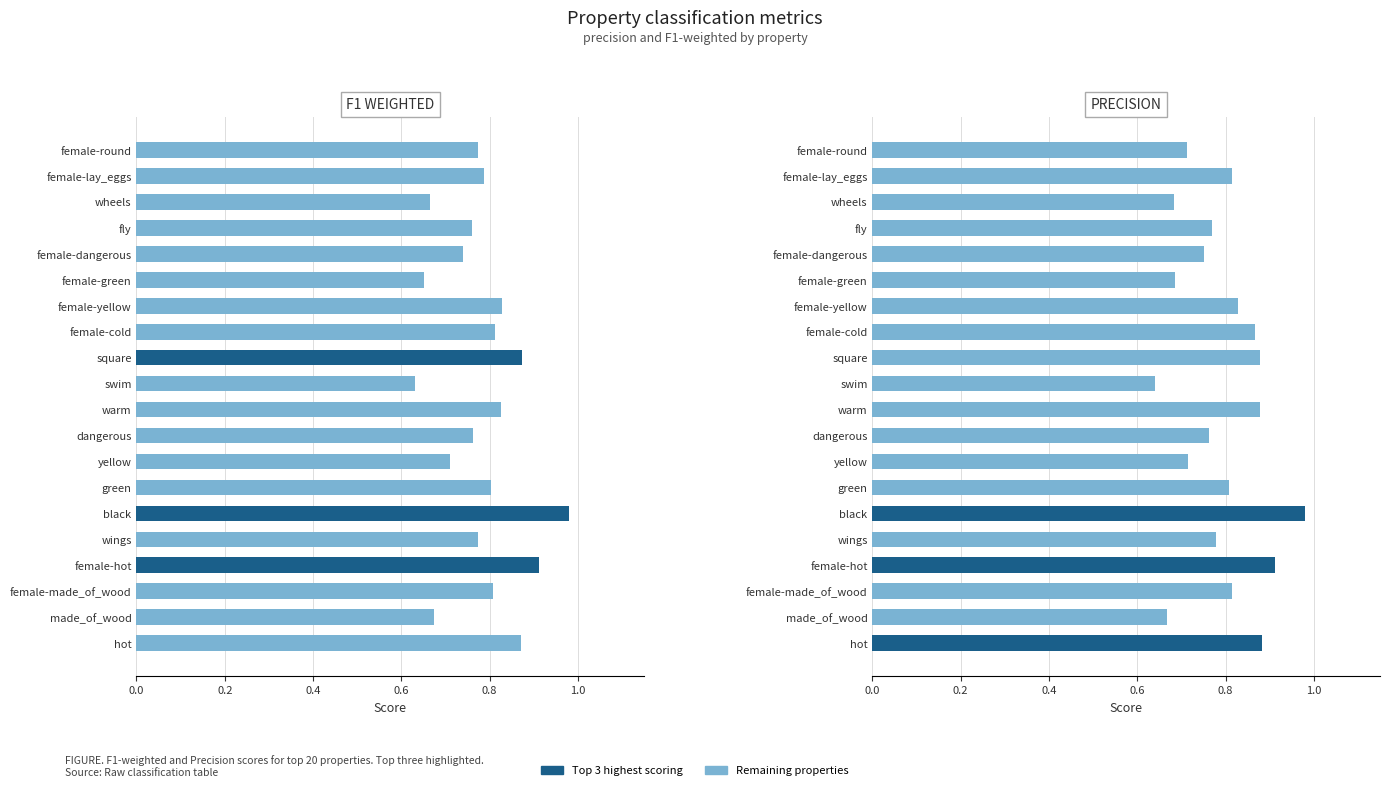

What is the minimum value shown in the chart?

0.6